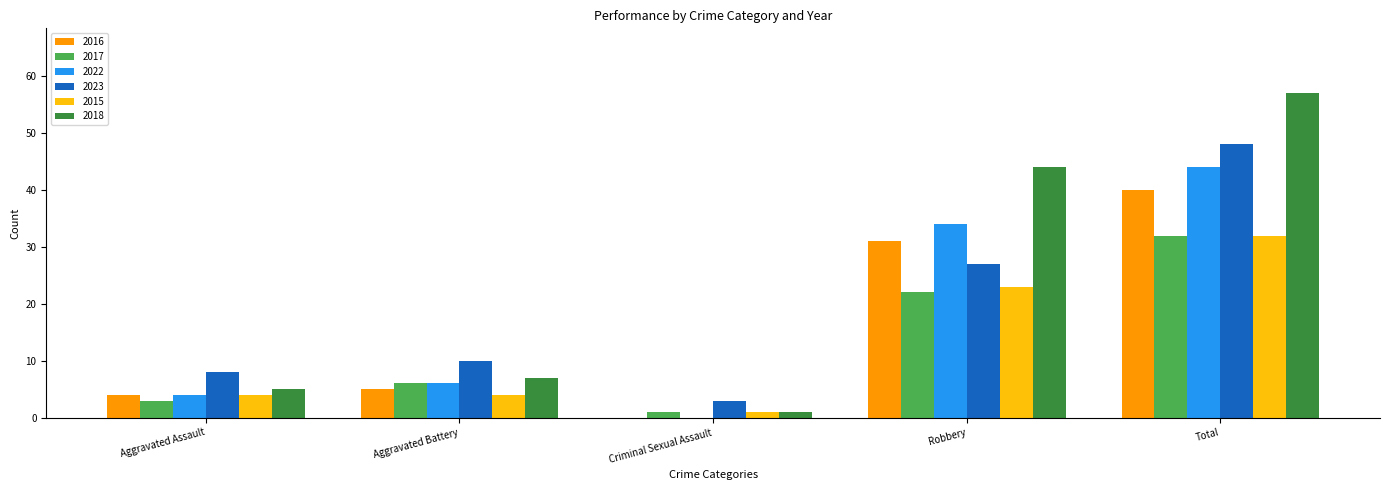

Reading left to right, extract all data points from this chart.

2016: 4	5	0	31	40
2017: 3	6	1	22	32
2022: 4	6	0	34	44
2023: 8	10	3	27	48
2015: 4	4	1	23	32
2018: 5	7	1	44	57